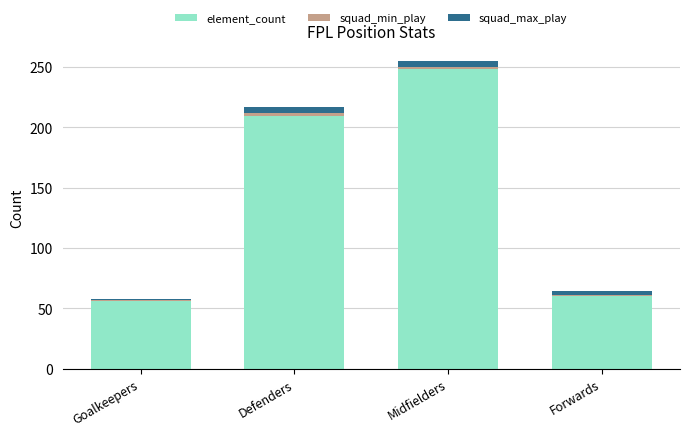

Reading left to right, what are the values for element_count?

56	209	248	60